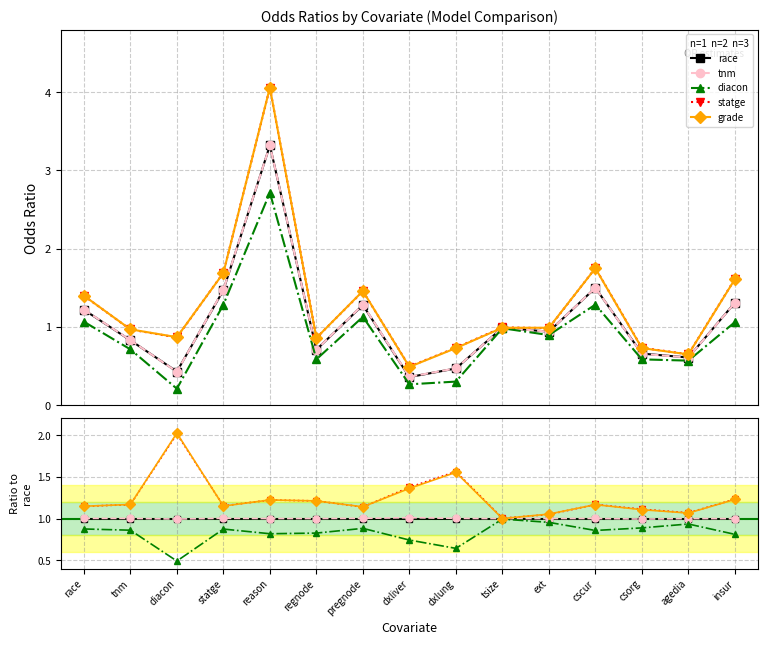

True or false: tnm has a value of 1.4 at reason.

False